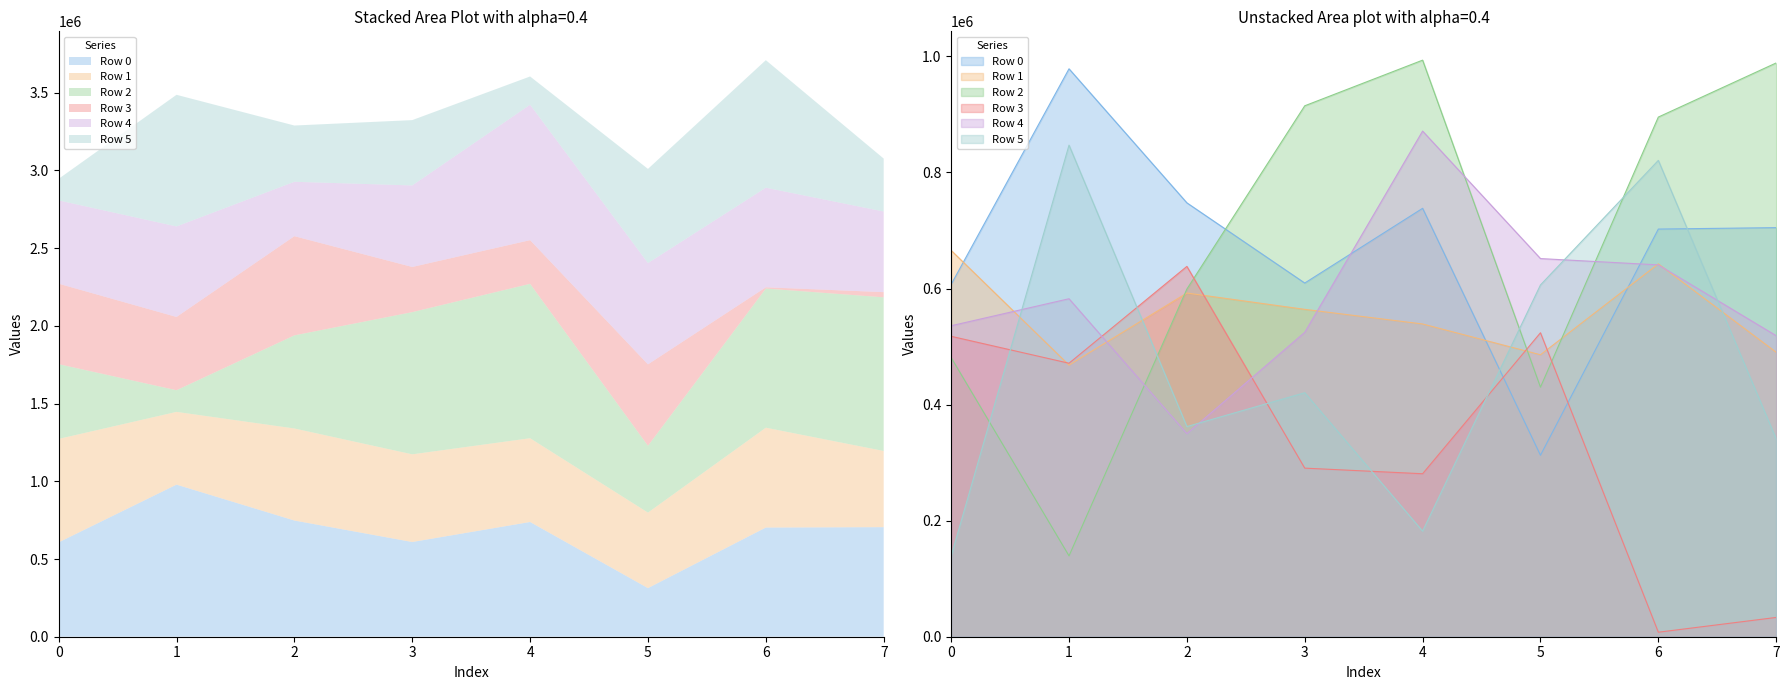

True or false: Row 5 and Row 2 cross at least once.

True